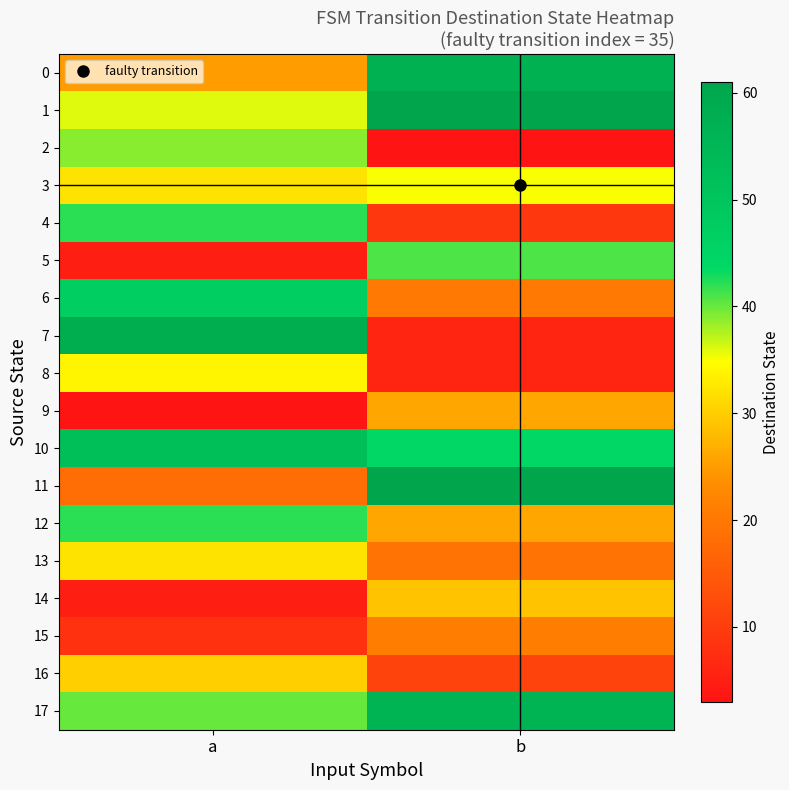

Which series has the largest total across all categories?

1